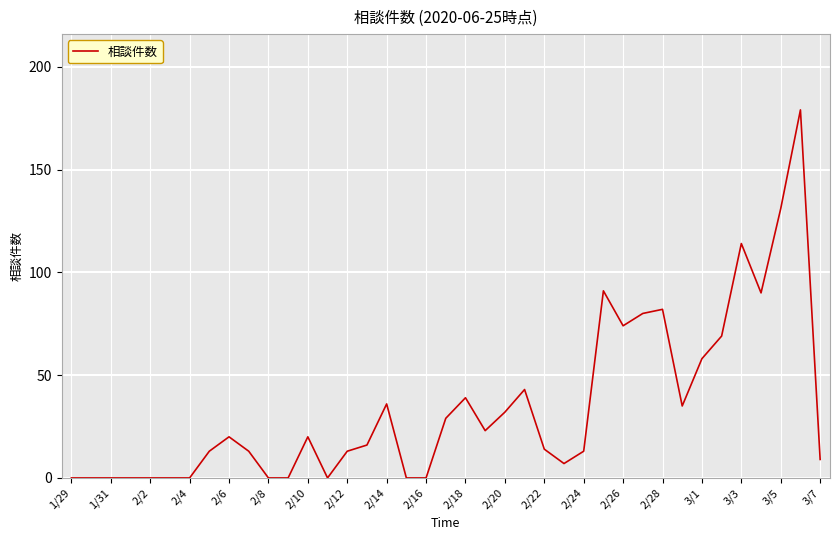

What is the greatest value displayed?

179